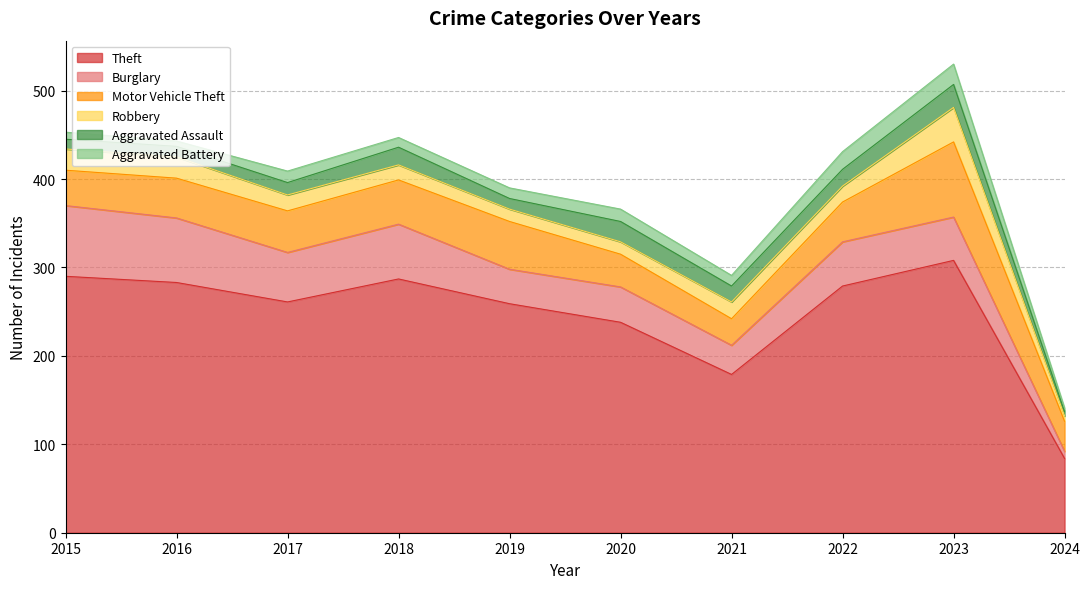

The Motor Vehicle Theft series shows 45 at 2016. True or false?

True